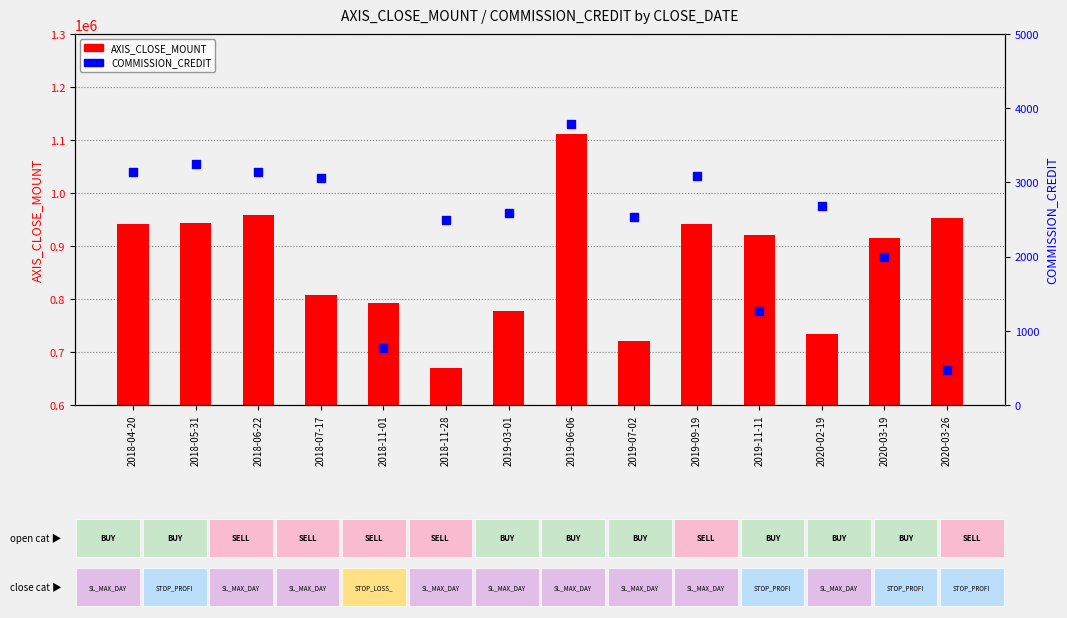

Which series has the largest Y range (max minus min)?

AXIS_CLOSE_MOUNT